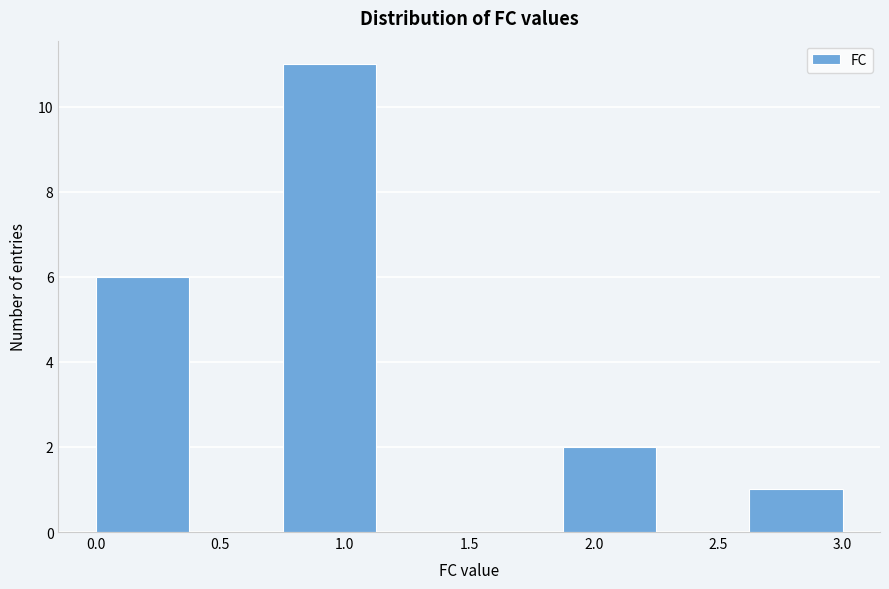

Reading left to right, transcribe this chart: for each bar, give the range it covers on the x-axis and its height. Neither the bar edges nor the heights are printed on the chart, so give them approximately, as read against the axes.

0.000 to 0.375: 6
0.375 to 0.750: 0
0.750 to 1.125: 11
1.125 to 1.500: 0
1.500 to 1.875: 0
1.875 to 2.250: 2
2.250 to 2.625: 0
2.625 to 3.000: 1